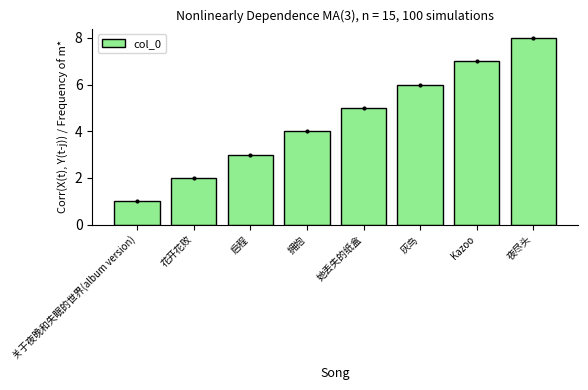

Approximately how many times larger is the value at Kazoo compared to 关于夜晚和失眠的世界(album version)?

7.0